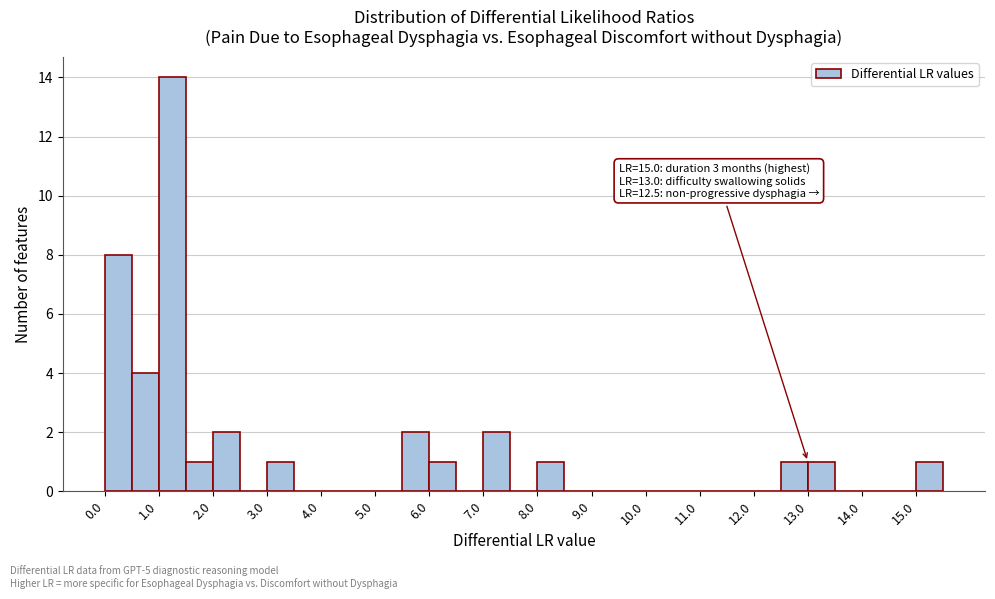

Over which range of the x-axis is the bar tallest?

1.0 to 1.5